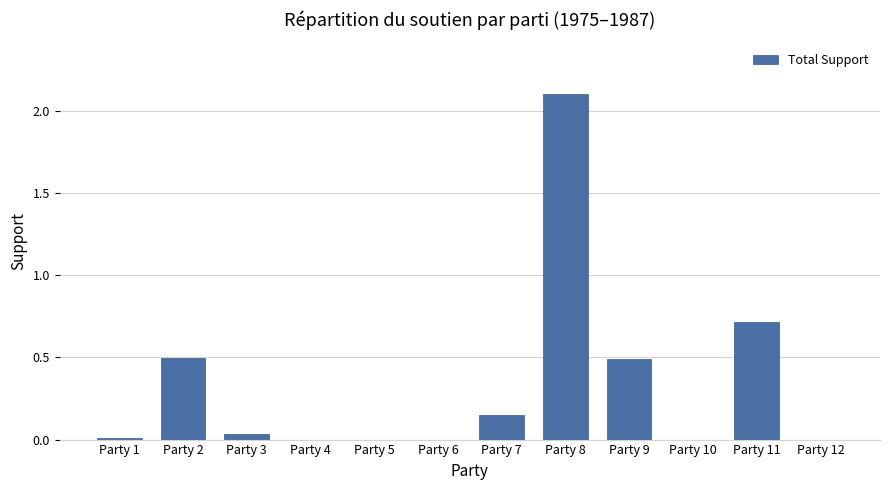

Which category has the highest value across all series?

Party 8